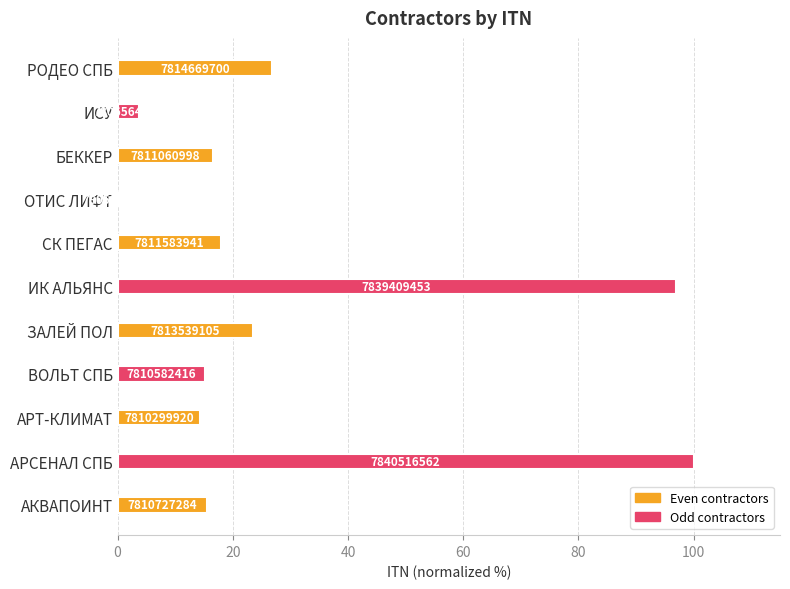

What is the difference between the second highest and minimum values?

96.9